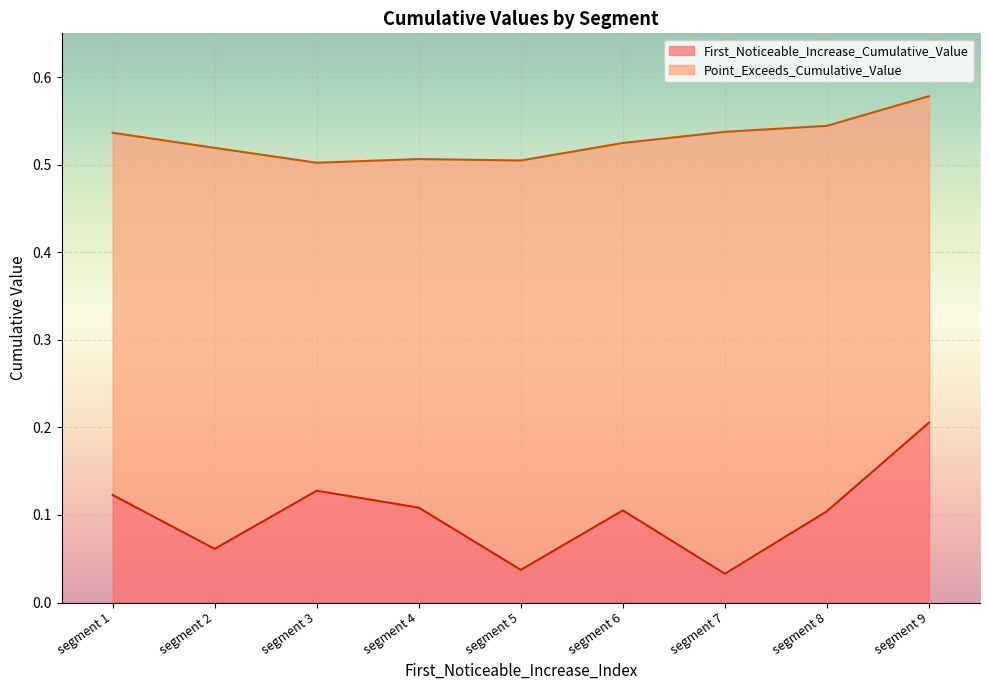

Where is Point_Exceeds_Cumulative_Value nearest to the value 0?

segment 3